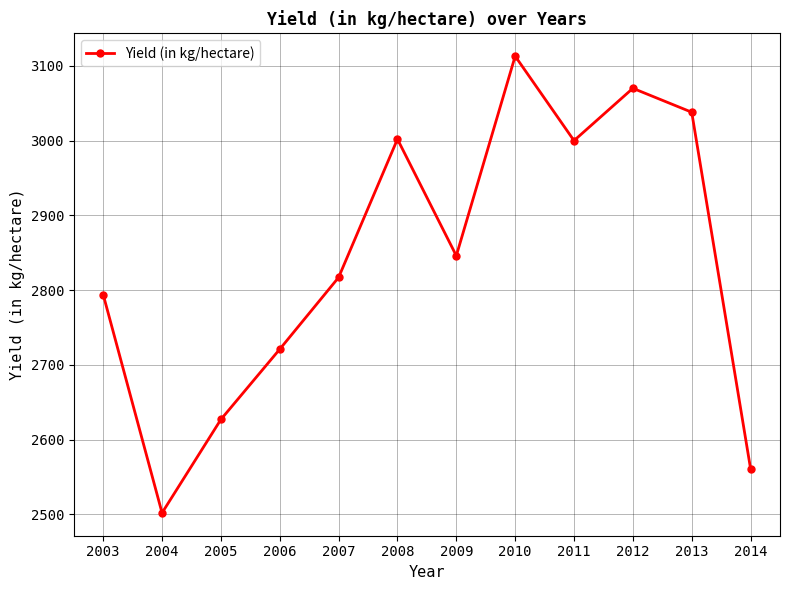

Where is the first local maximum?

2008